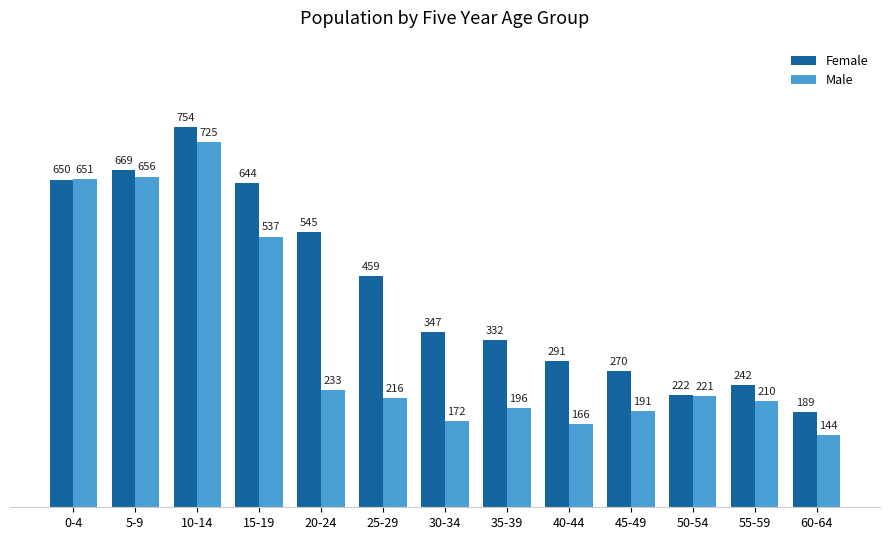

At how many categories does at least one series exceed 214?

12